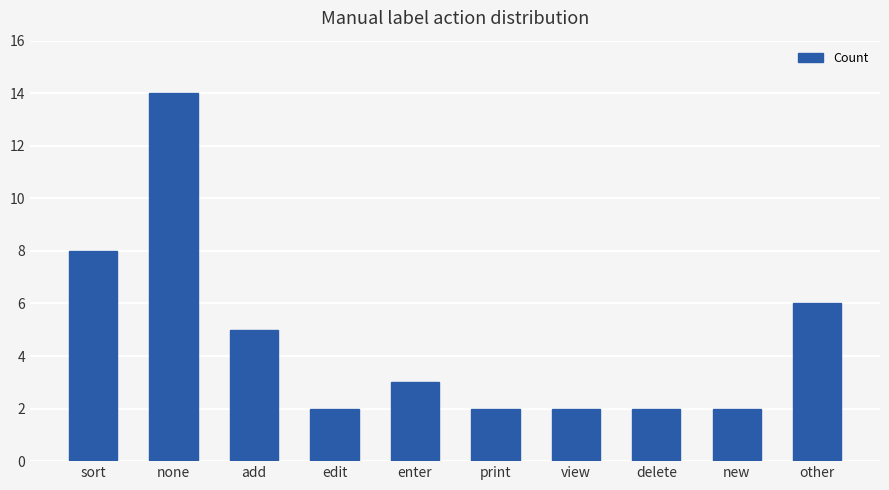

Reading right to left, extract all data points from this chart.

6	2	2	2	2	3	2	5	14	8